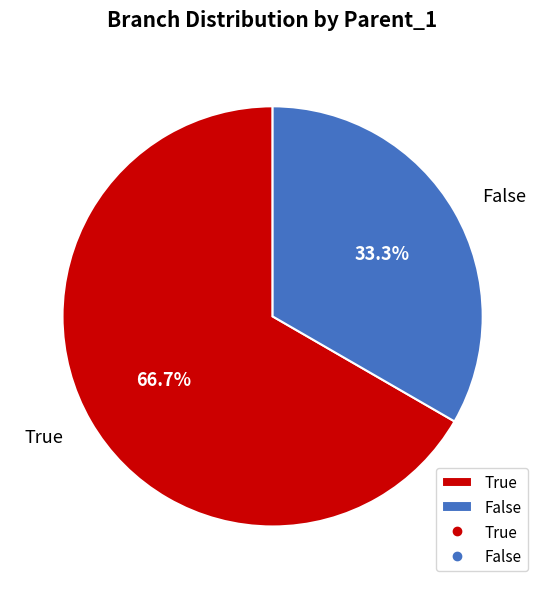

Count the number of slices in the pie.

2